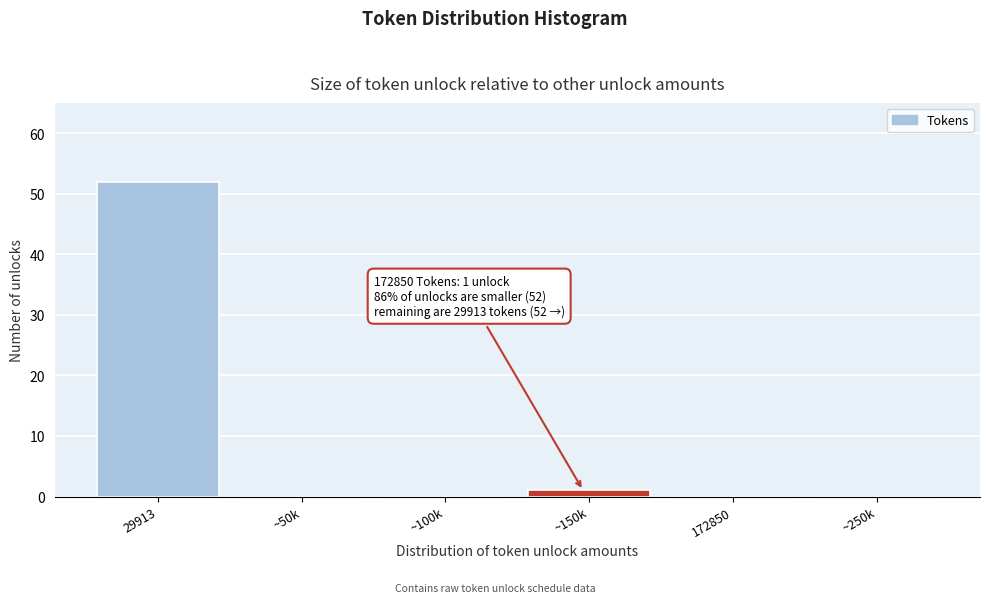

Reading left to right, extract all data points from this chart.

29913=52	~50k=0	~100k=0	~150k=1	172850=0	~250k=0